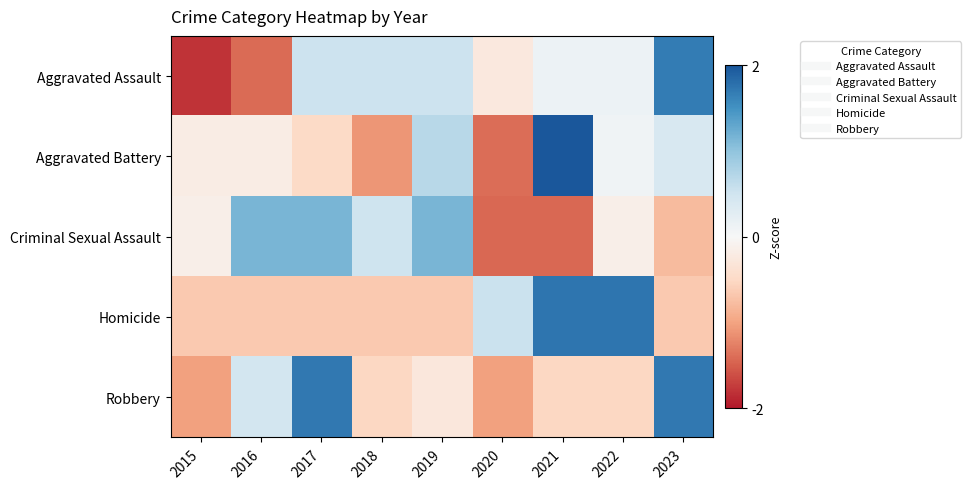

At which category is the sum across all series the highest?

2023